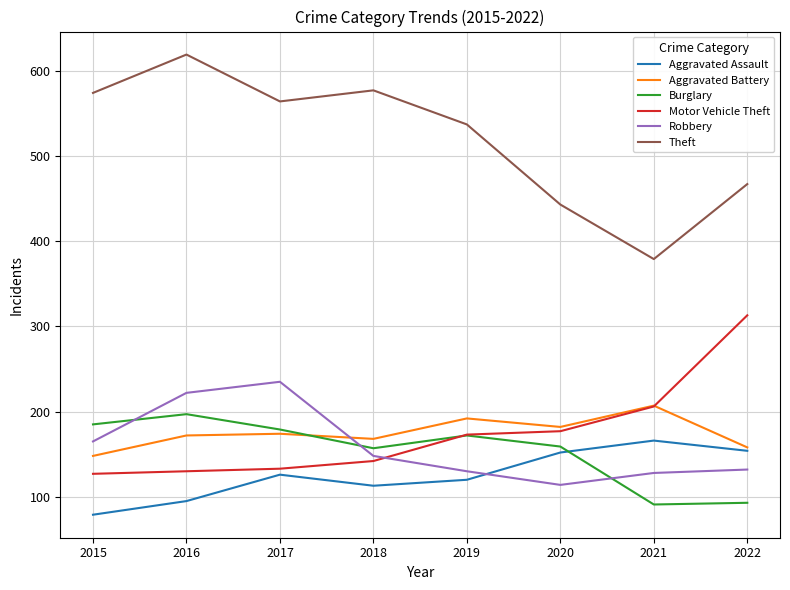

What is the difference between the second highest and second lowest values in the Theft series?

134